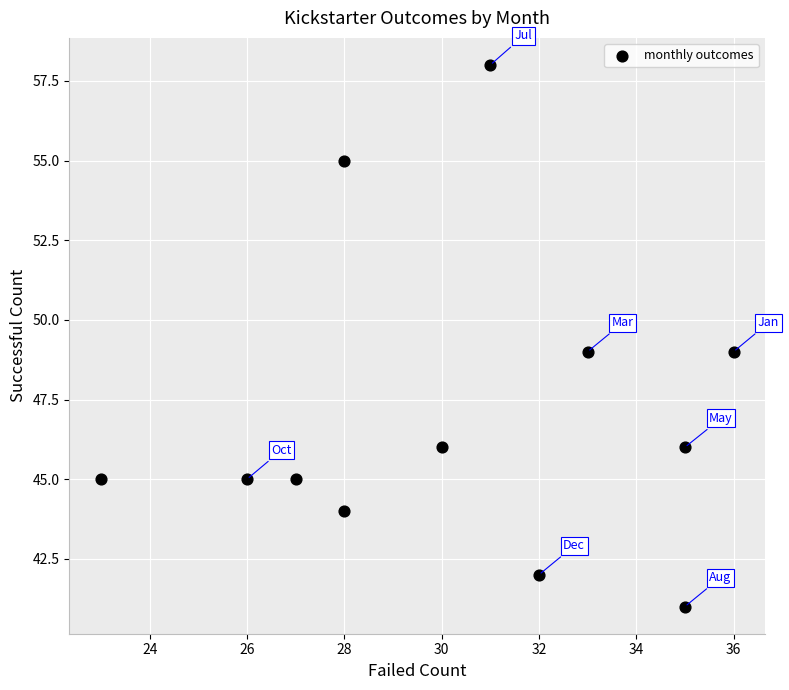

What is the range of Y values (max minus min)?

17